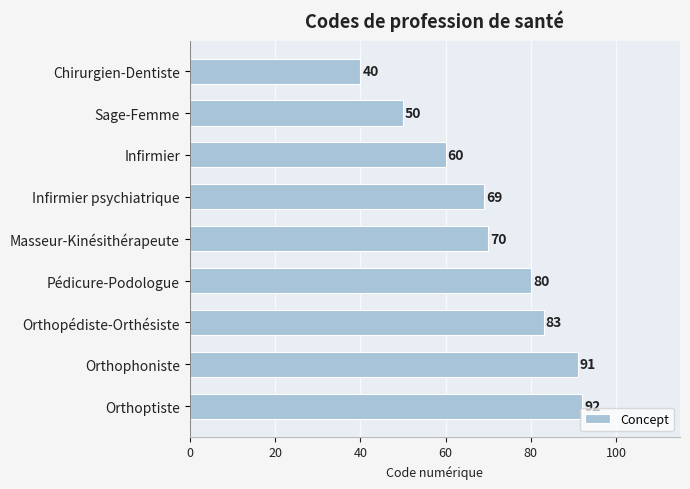

Approximately how many times larger is the value at Infirmier psychiatrique compared to Orthophoniste?

0.8